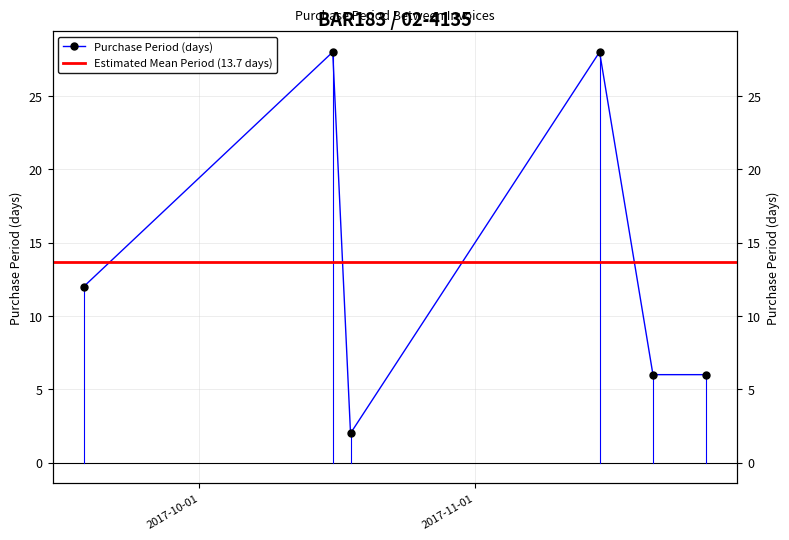

At which label is the value closest to 15?

2017-09-18